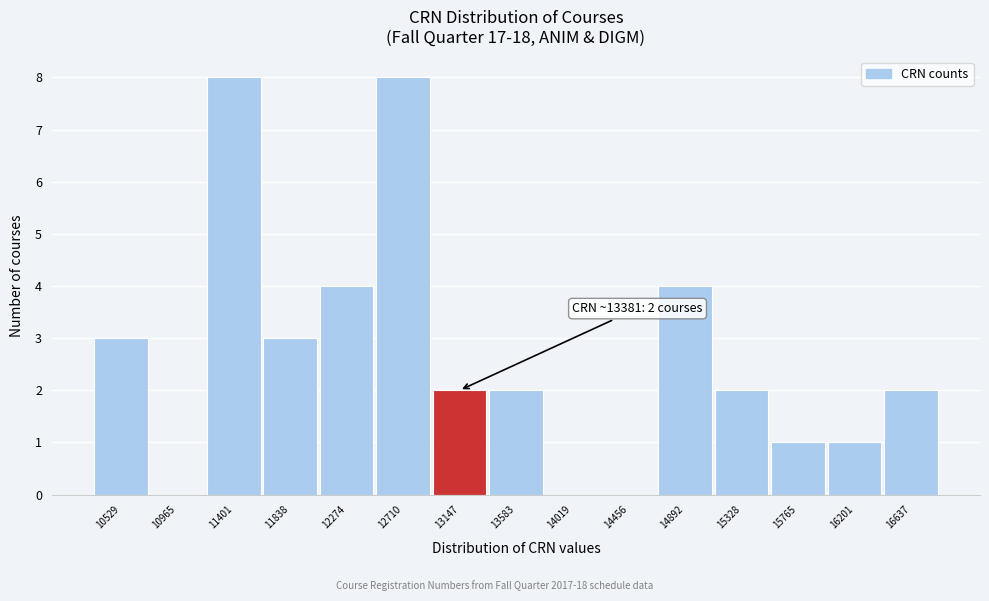

Reading right to left, list all the values displayed in this chart.

16637=2	16201=1	15765=1	15328=2	14892=4	14456=0	14019=0	13583=2	13147=2	12710=8	12274=4	11838=3	11401=8	10965=0	10529=3